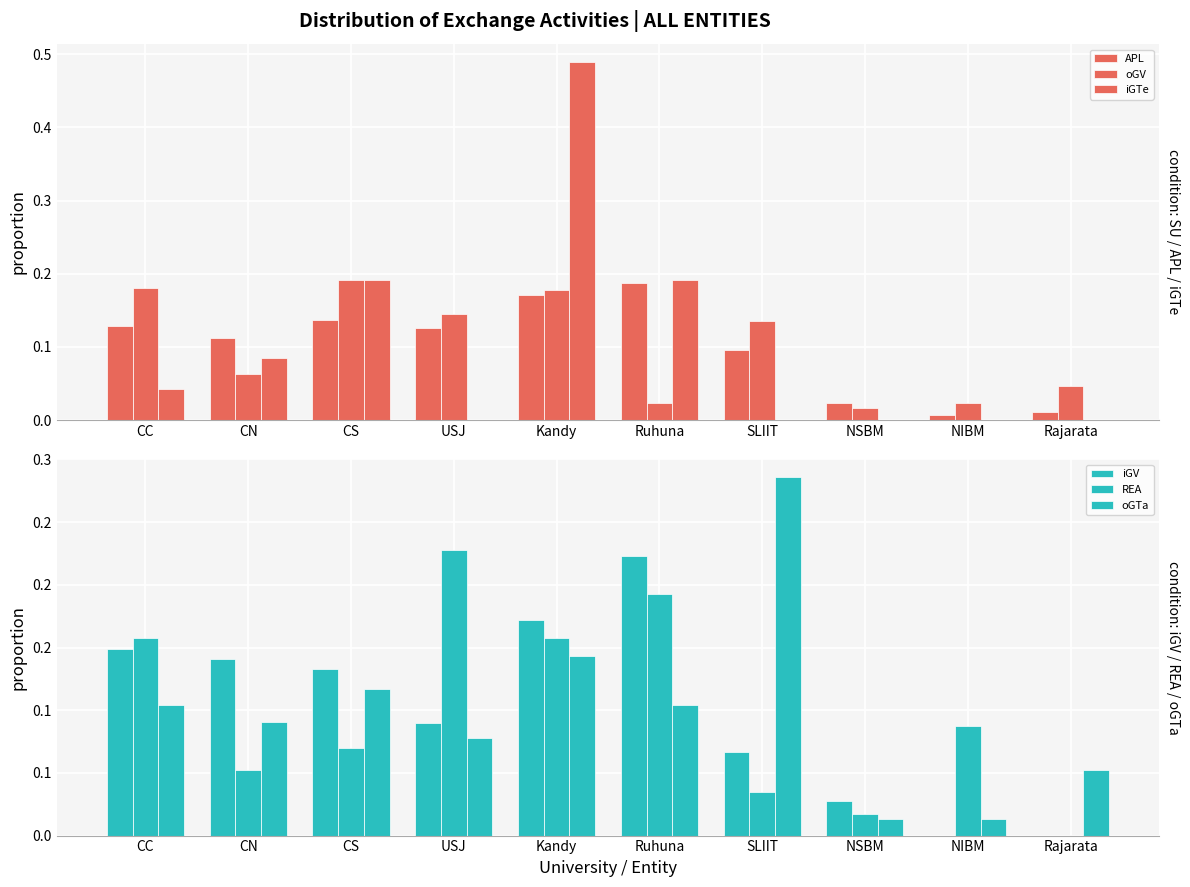

Rank the series by their maximum value, from highest to lowest.

iGTe, oGTa, REA, iGV, oGV, APL